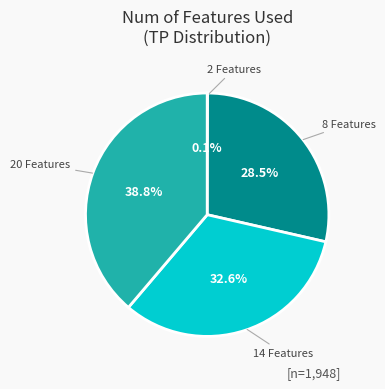

Does any single category account for the majority?

No